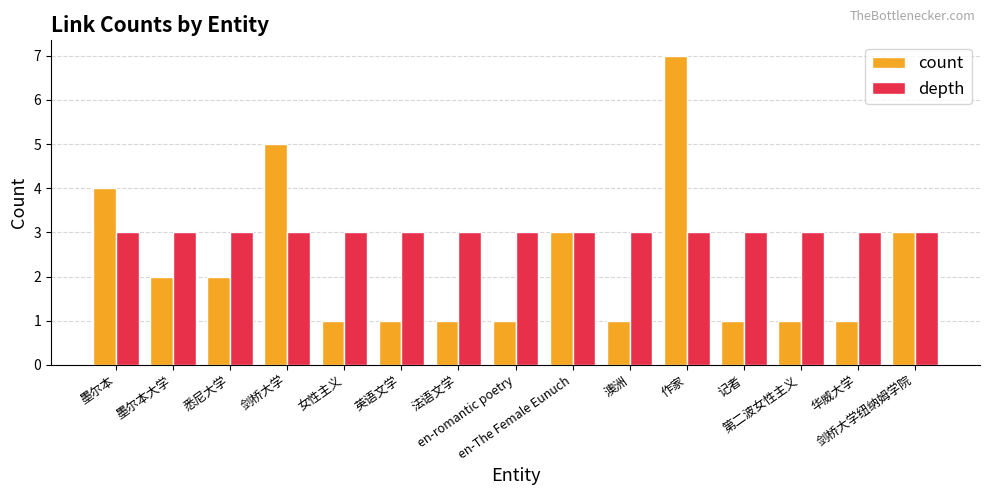

What is the minimum value shown in the chart?

1